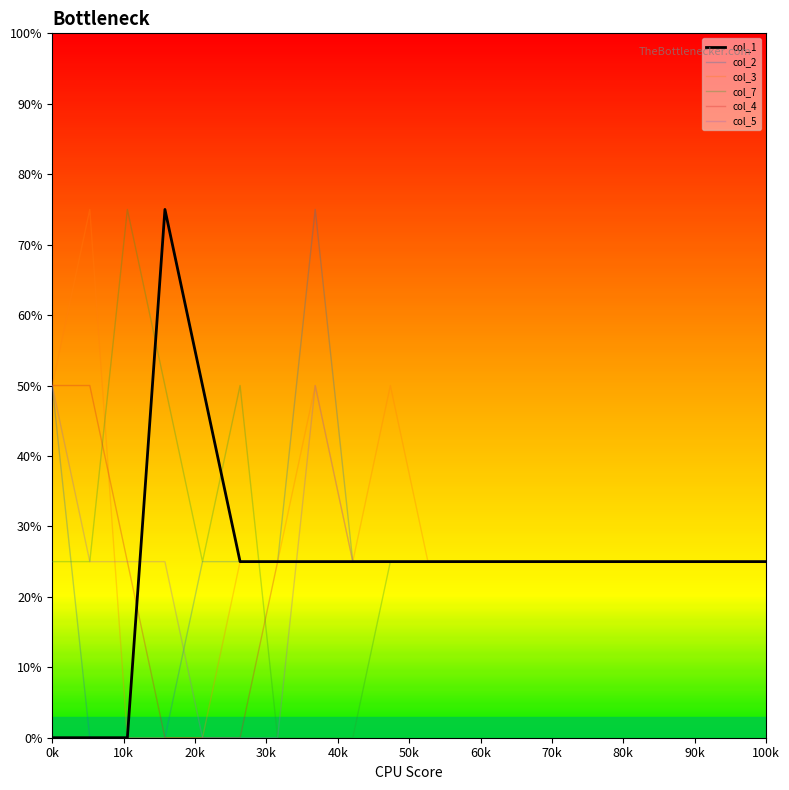

What is the maximum value for col_7?

75